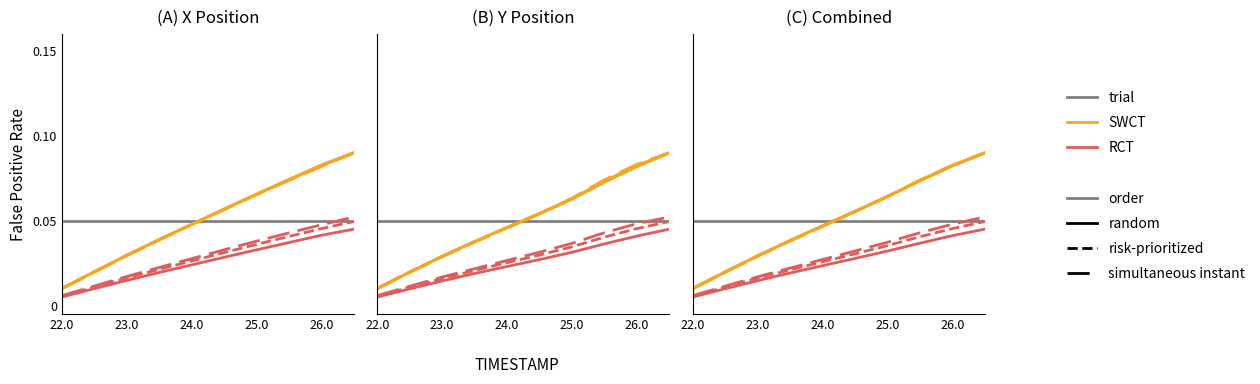

How many series are shown in this chart?

6